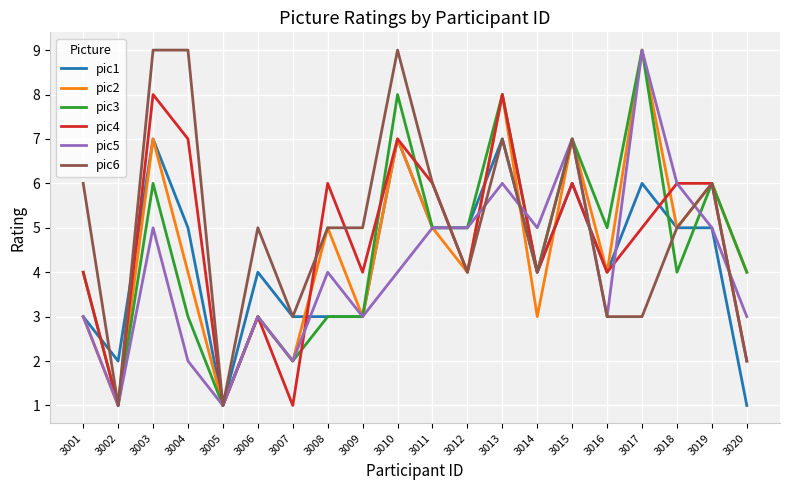

Is it true that pic3 equals 1 at 3002?

True